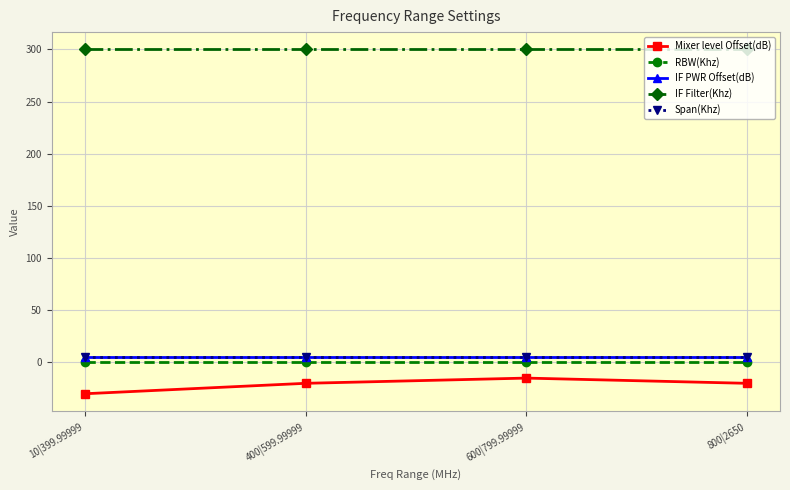

What position from the left is 400|599.99999?

2